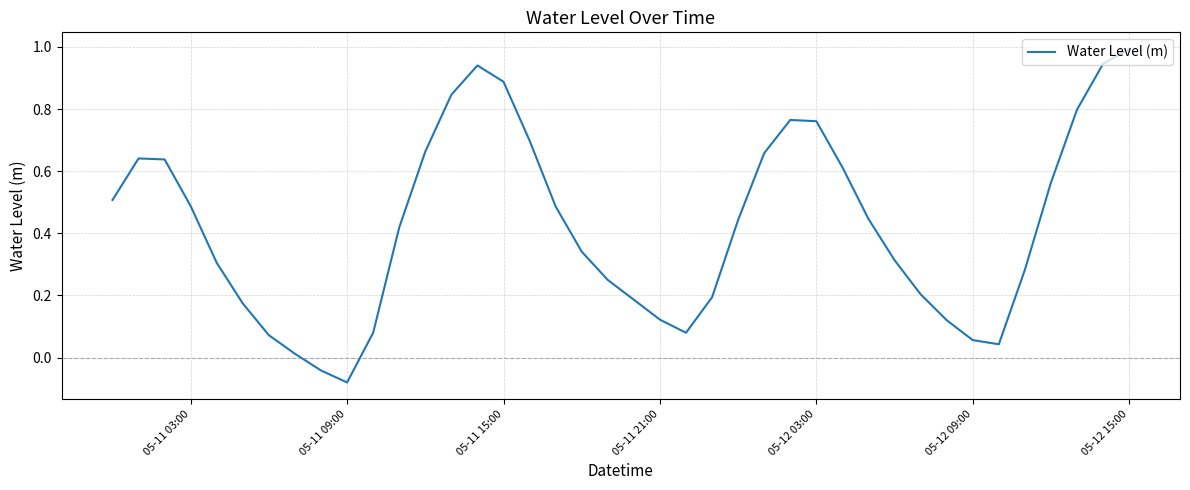

How many lines are shown in the chart?

1